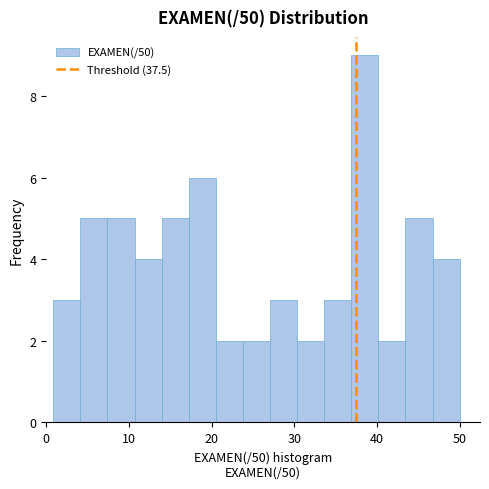

Around what value on the x-axis is the tallest bar? Give the approximate position of its centre, as read against the axis.

39